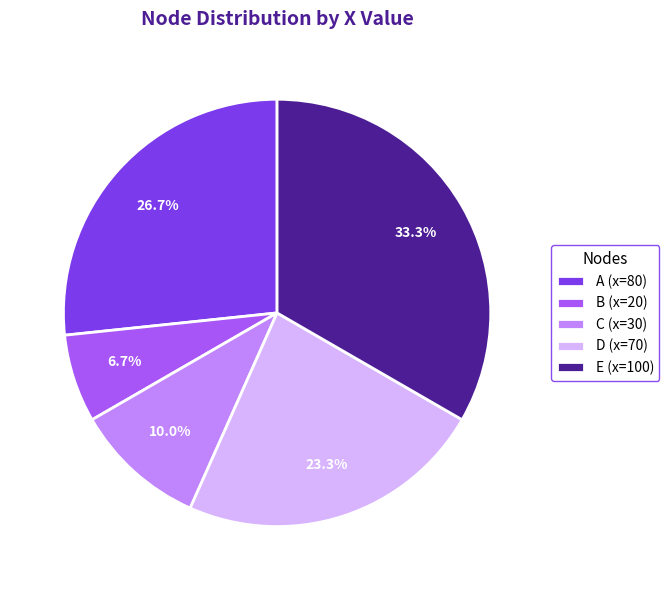

Is the sum of C and E greater than half?

No